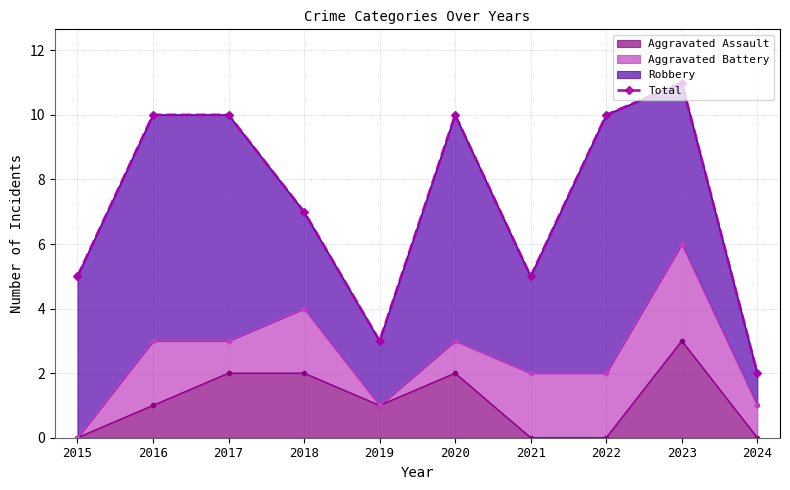

What is the average value?

7